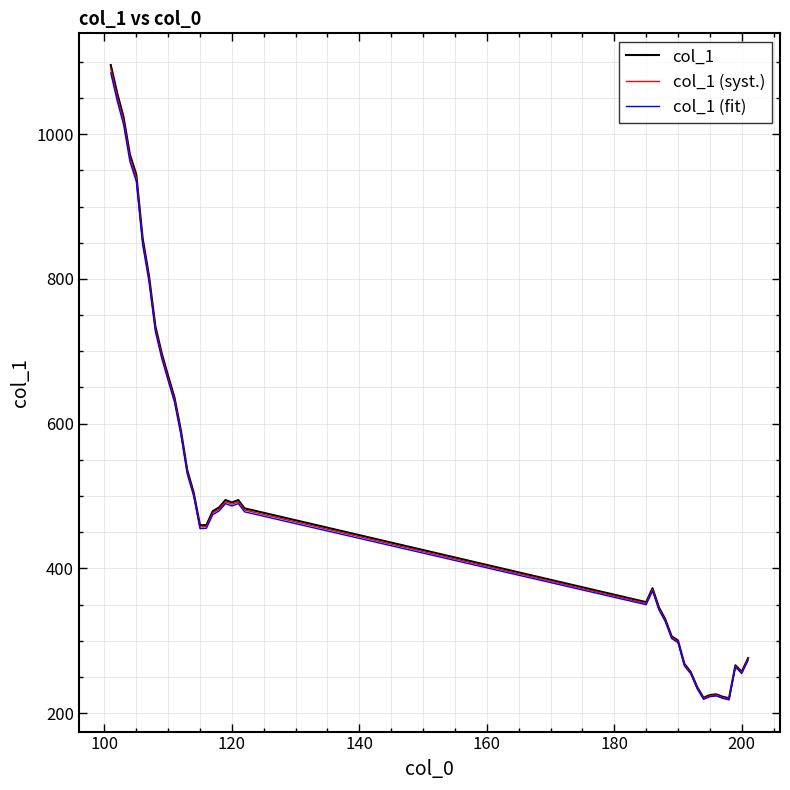

What is the minimum value shown in the chart?

218.2